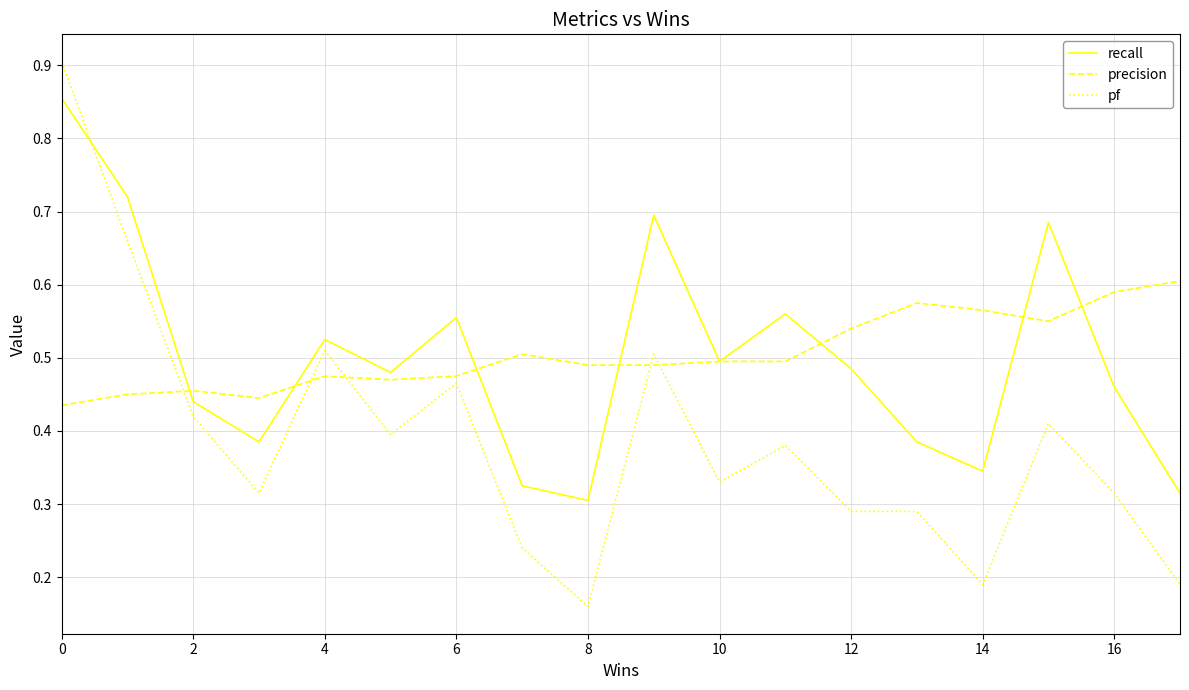

How many interior local peaks does the recall series have?

5